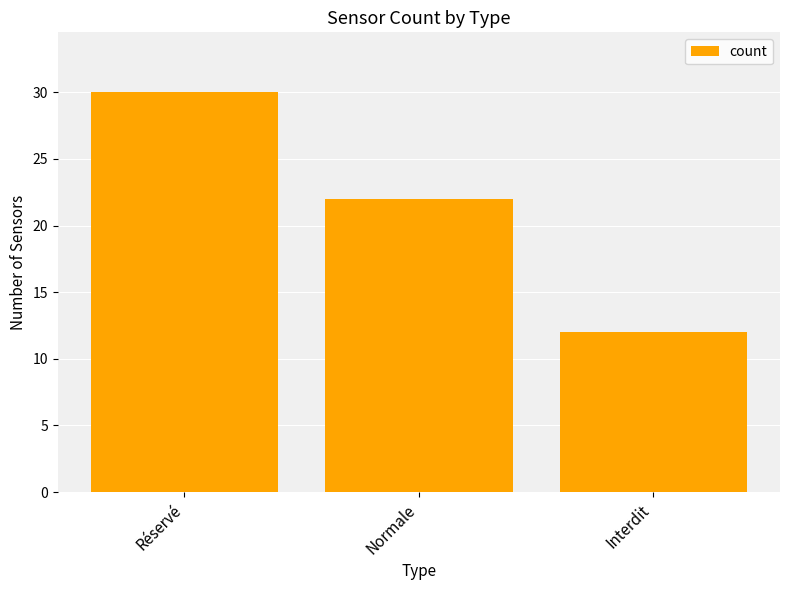

What is the difference between the values at Interdit and Normale?

10